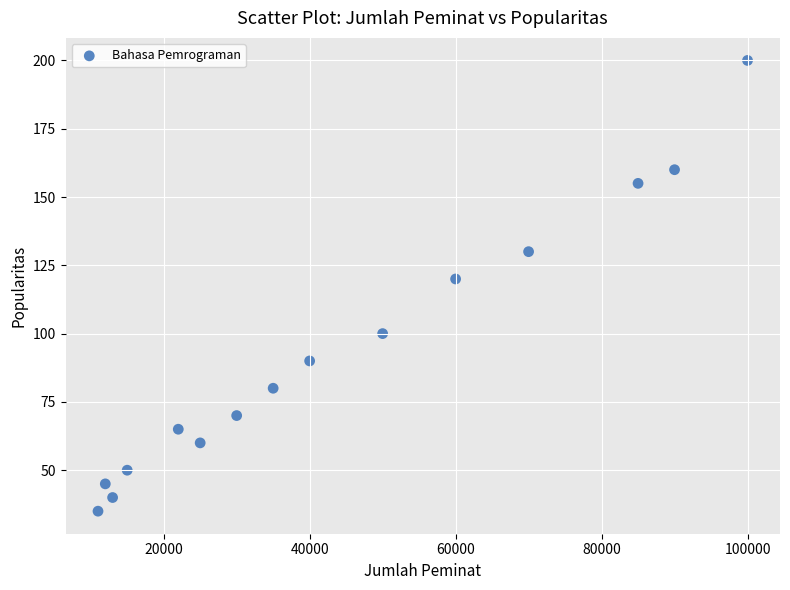

What is the range of Y values (max minus min)?

165